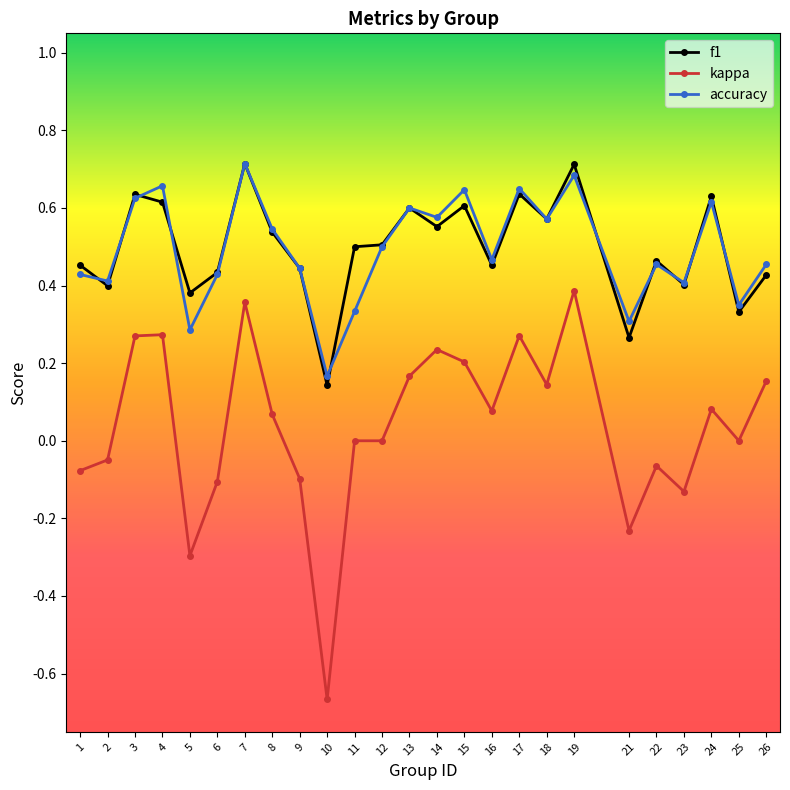

True or false: accuracy has a value of 0.6 at 15.

True